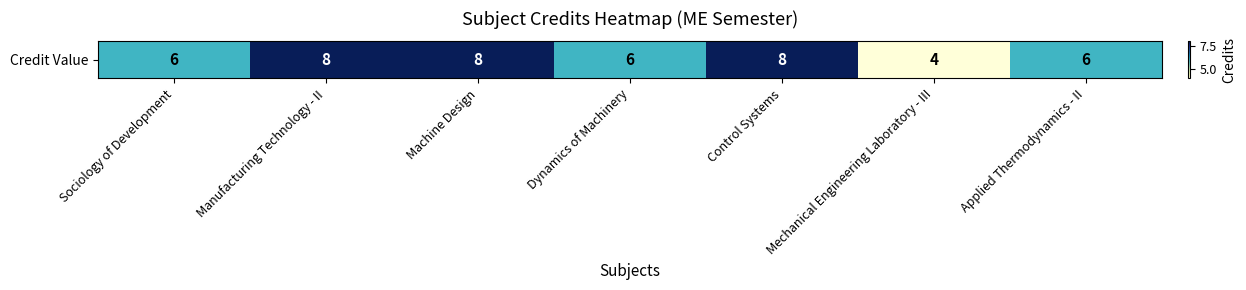

List the labels in order of value, largest first.

Manufacturing Technology - II, Machine Design, Control Systems, Sociology of Development, Dynamics of Machinery, Applied Thermodynamics - II, Mechanical Engineering Laboratory - III